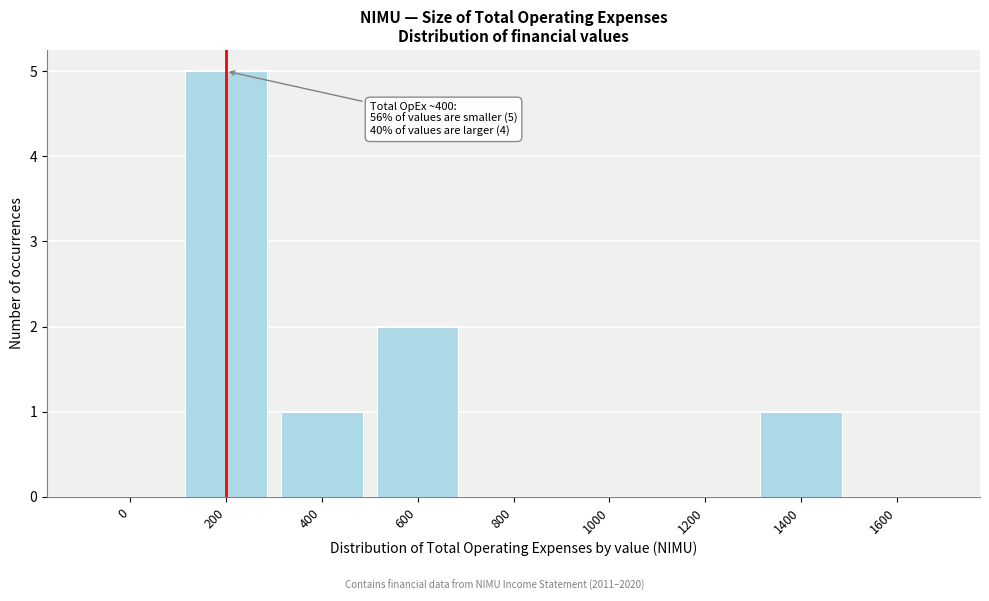

Reading right to left, extract all data points from this chart.

1600=0	1400=1	1200=0	1000=0	800=0	600=2	400=1	200=5	0=0